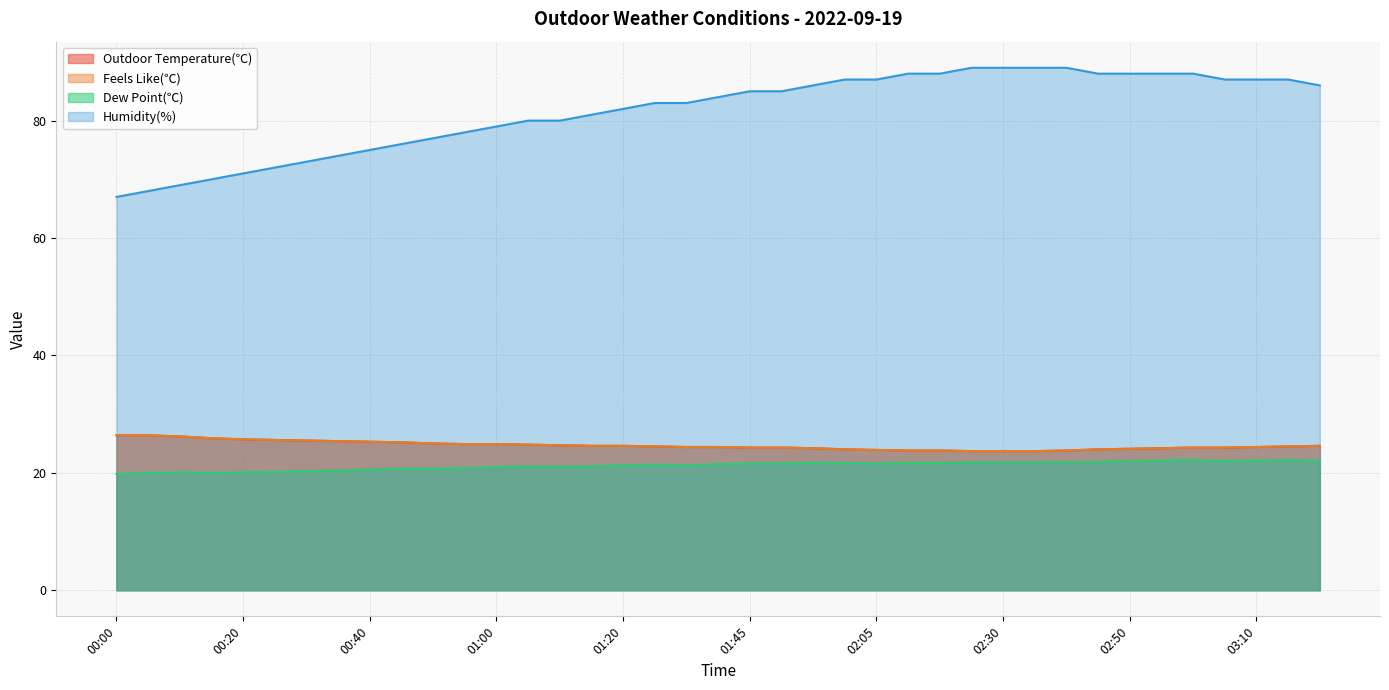

What is the spread (max minus min) of values at 01:55?

64.3